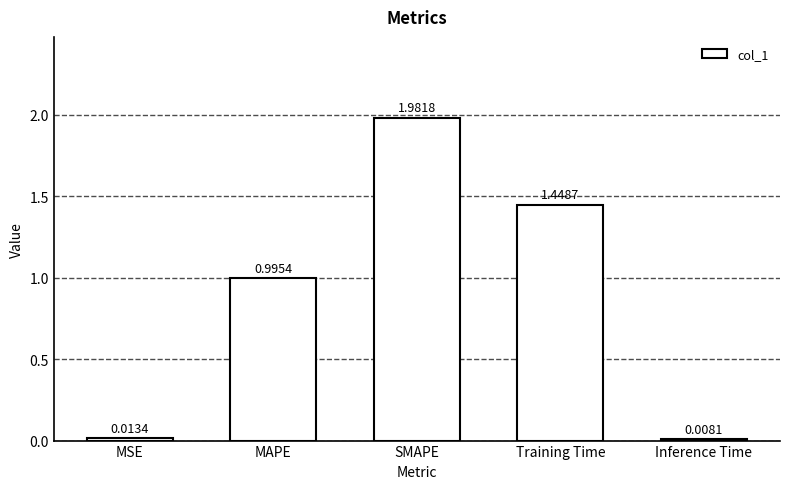

Which has a higher value, SMAPE or MAPE?

SMAPE